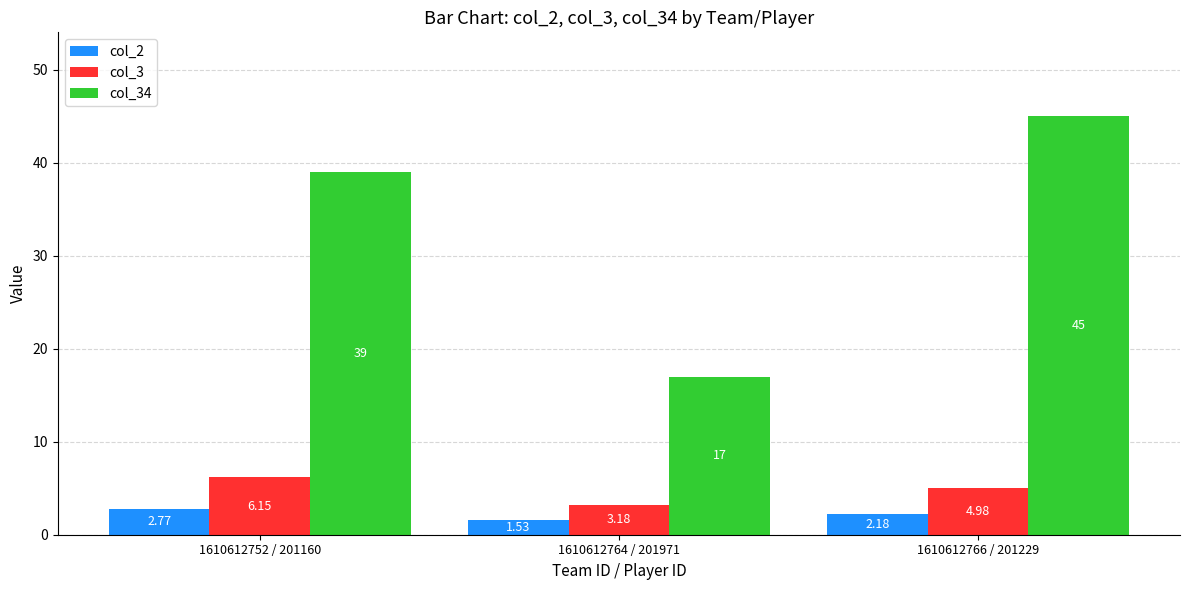

What is the difference between the maximum and minimum values in the col_2 series?

1.2